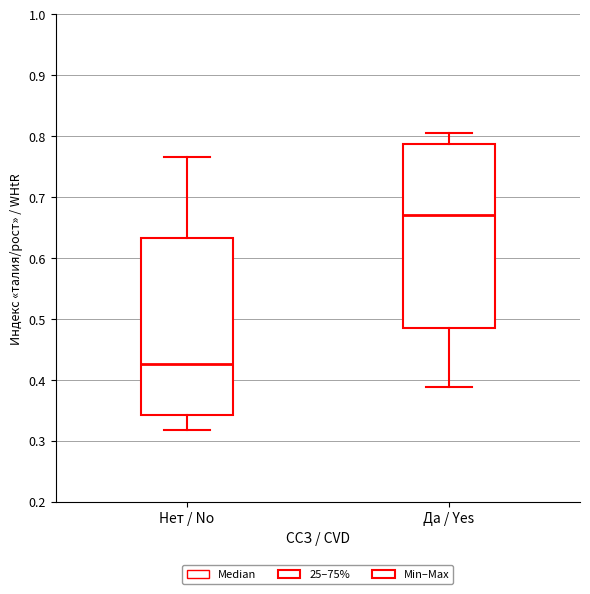

Which box's median line is the lowest?

Нет / No